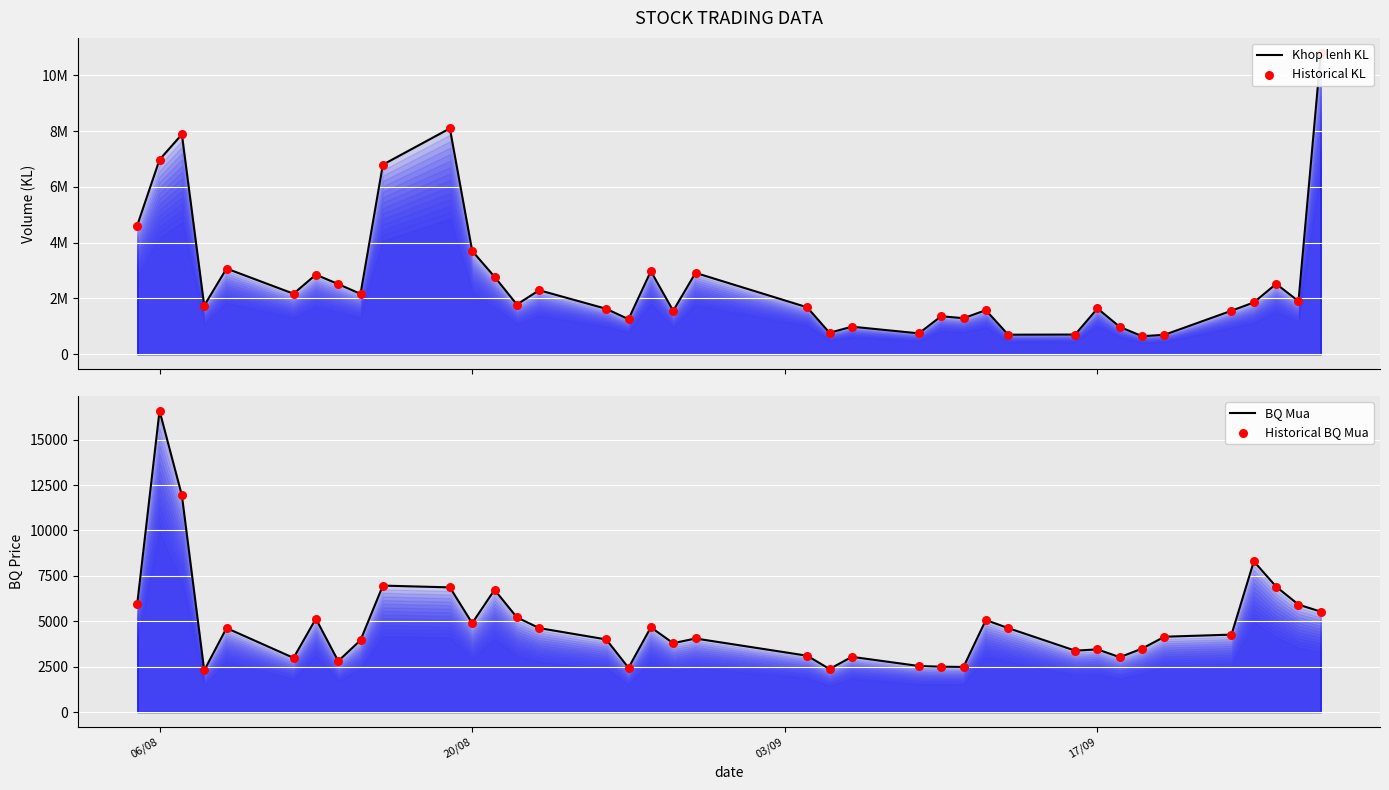

What are all the series names shown in the legend?

Khop lenh KL, Historical KL, BQ Mua, Historical BQ Mua